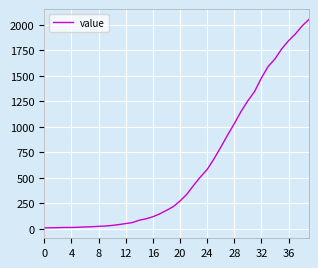

Count the number of data series in this chart.

1